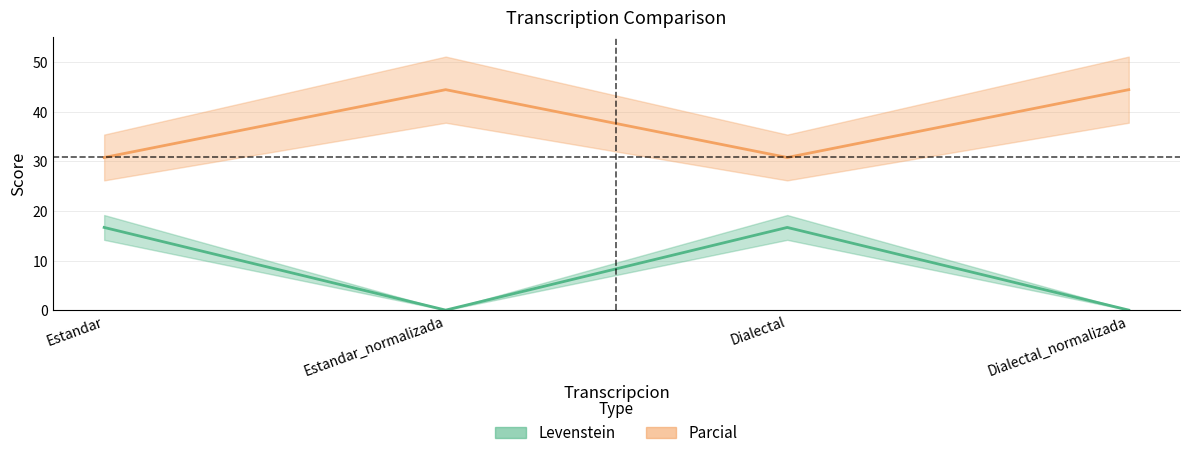

Where is Parcial nearest to the value 37?

Estandar